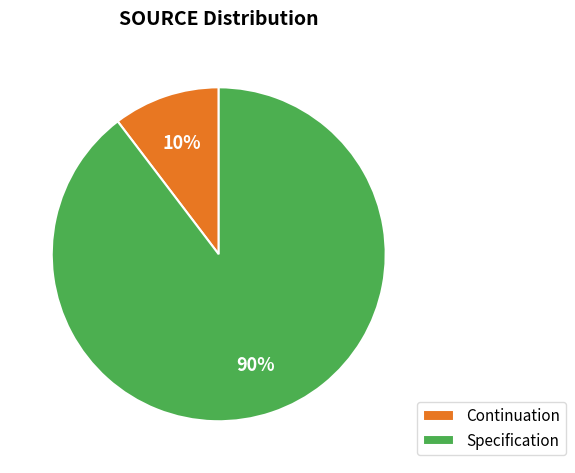

Is there a majority slice in this chart?

Yes